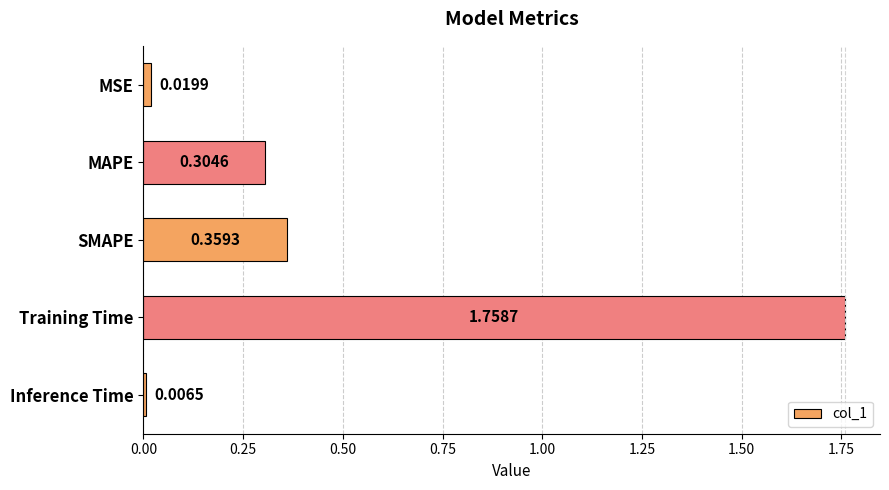

At which category does the chart reach its minimum across all series?

Inference Time